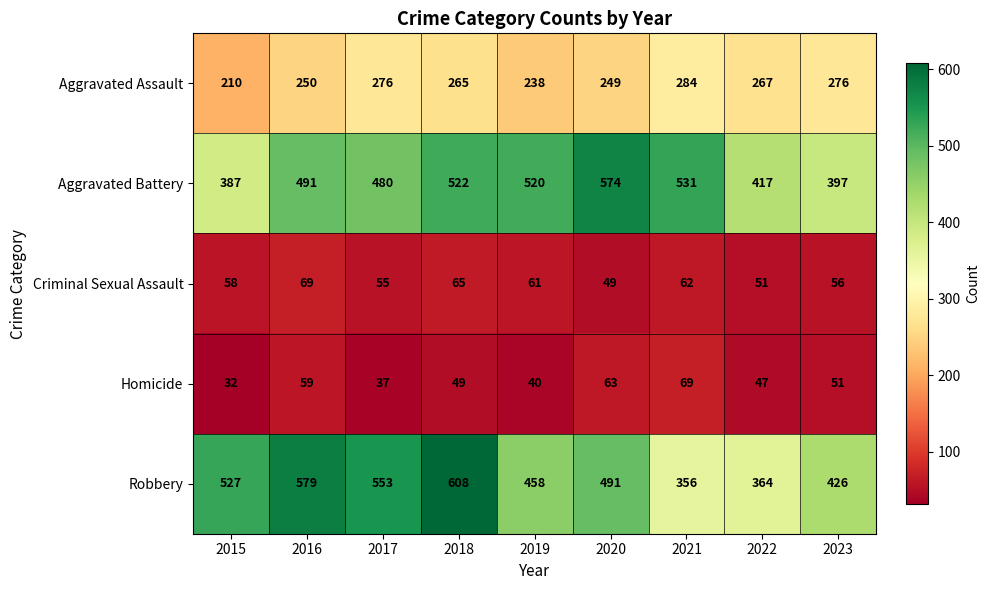

What is the maximum value for Aggravated Battery?

574